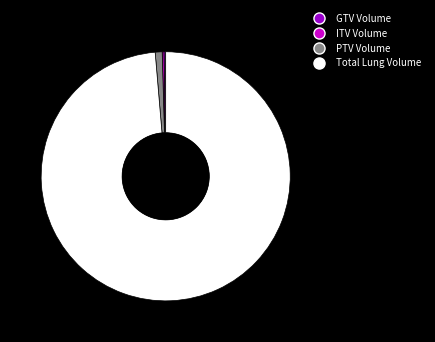

To the nearest percent, what portion does Total Lung Volume represent?

99%